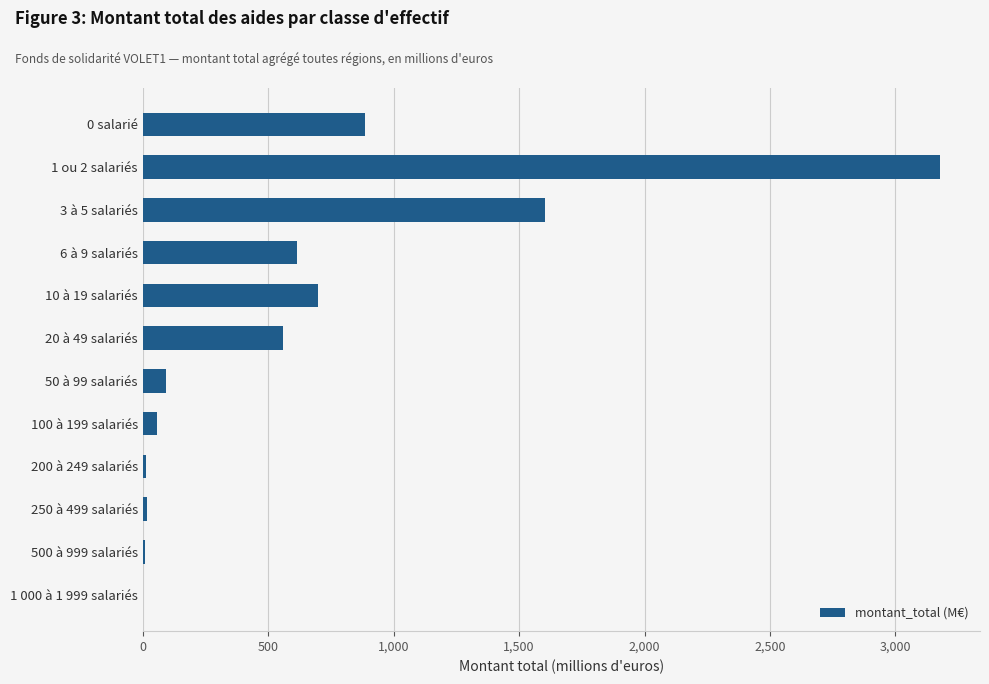

Are the bars horizontal?

Yes